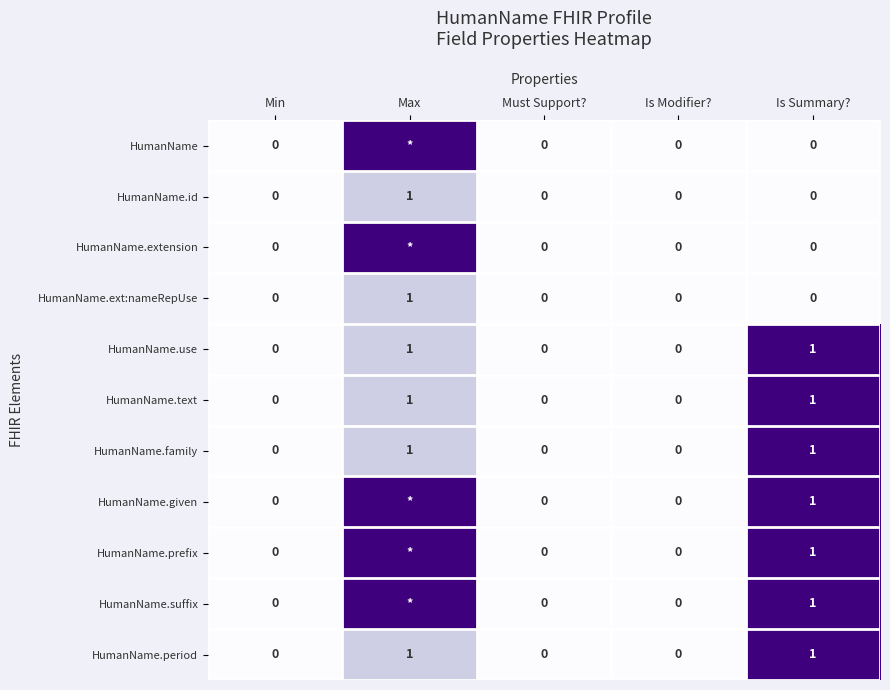

Count the HumanName.text values in the range 0 to 1.

5